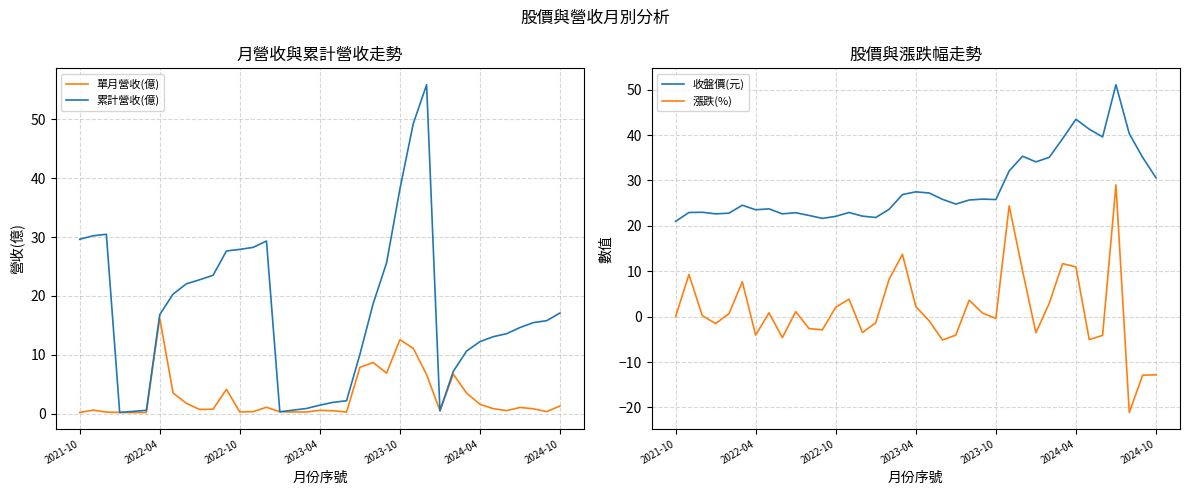

What value does the 單月營收(億) series have at 7?

3.5